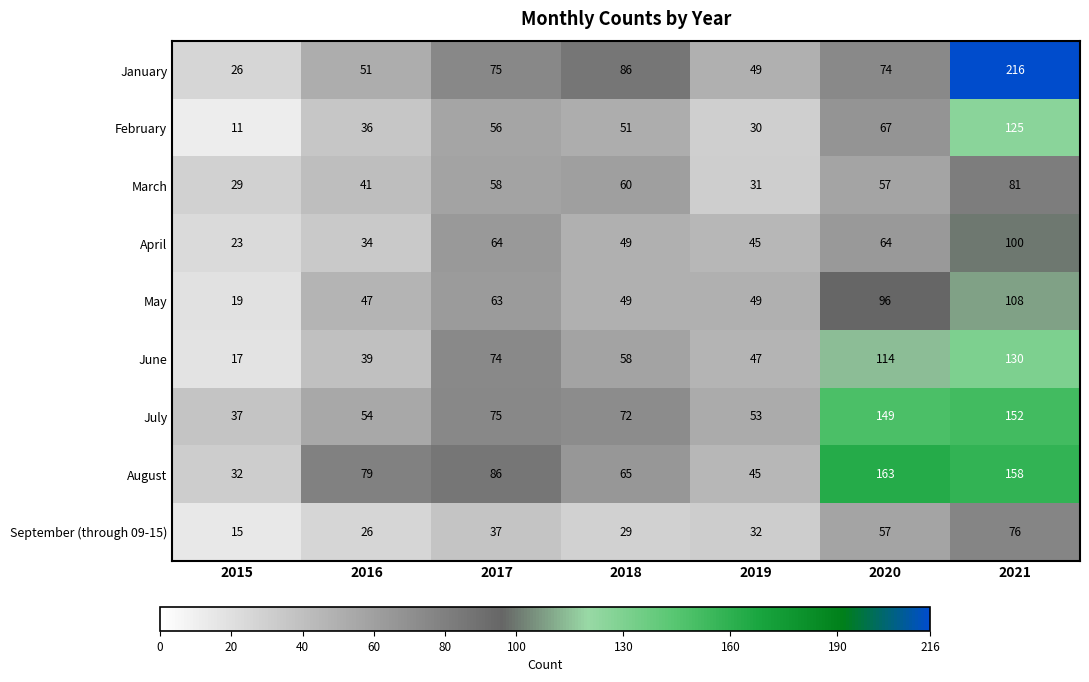

How many series are shown in this chart?

9